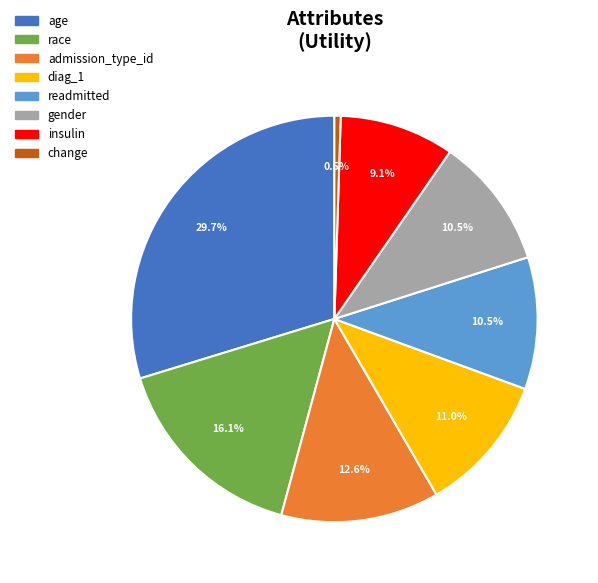

Do readmitted and admission_type_id together represent more than half of the pie?

No